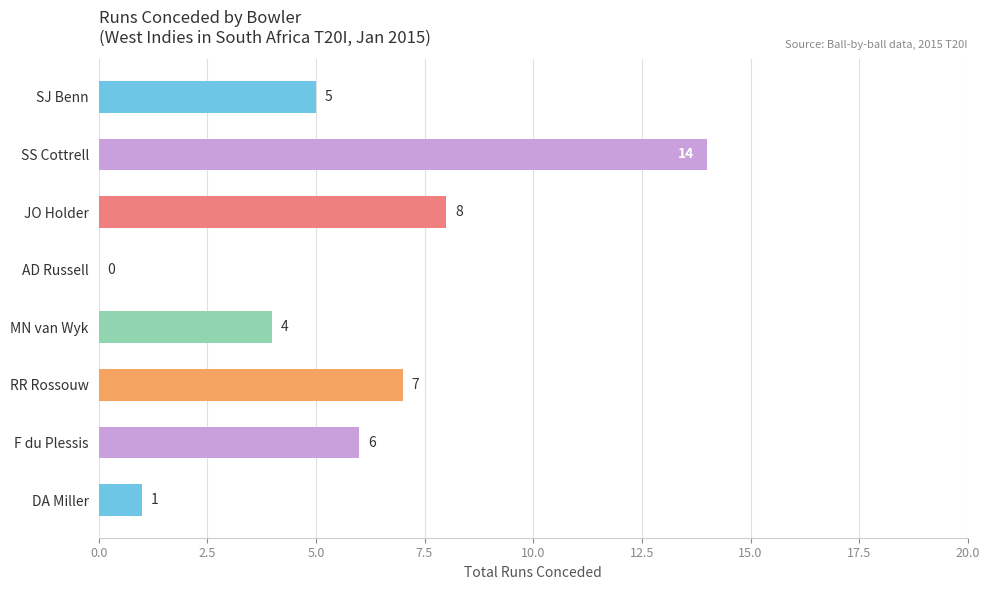

Reading top to bottom, list all the values displayed in this chart.

SJ Benn=5	SS Cottrell=14	JO Holder=8	AD Russell=0	MN van Wyk=4	RR Rossouw=7	F du Plessis=6	DA Miller=1